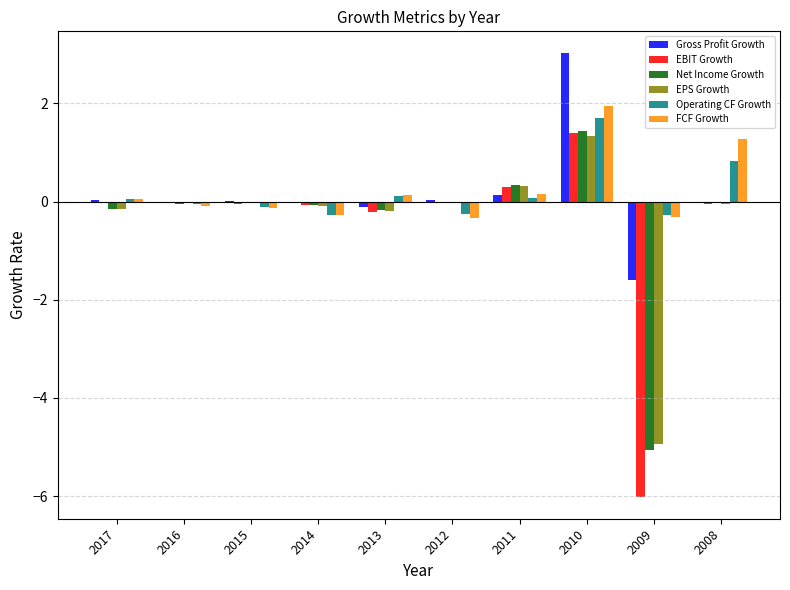

What value does the FCF Growth series have at 2009?

-0.3